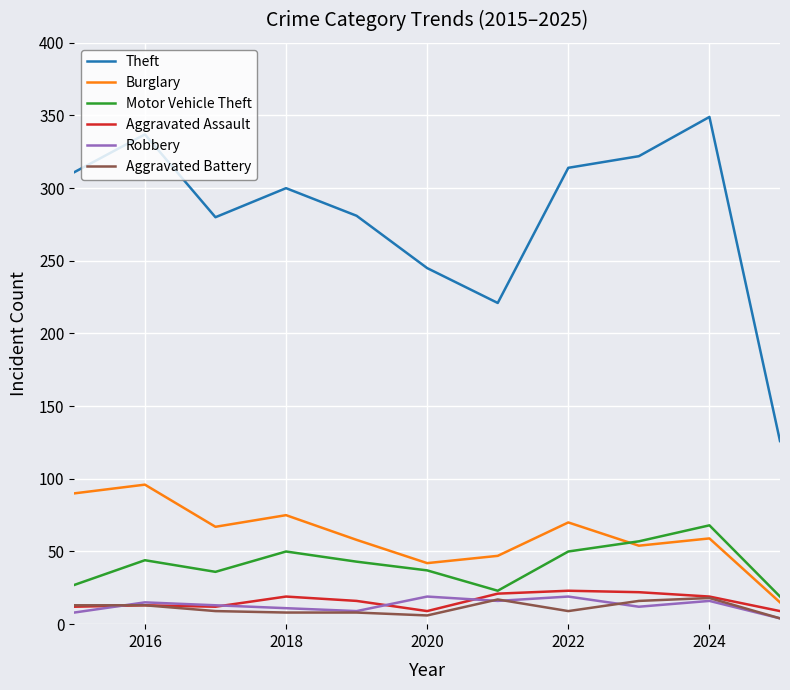

True or false: Burglary and Robbery intersect in this chart.

False